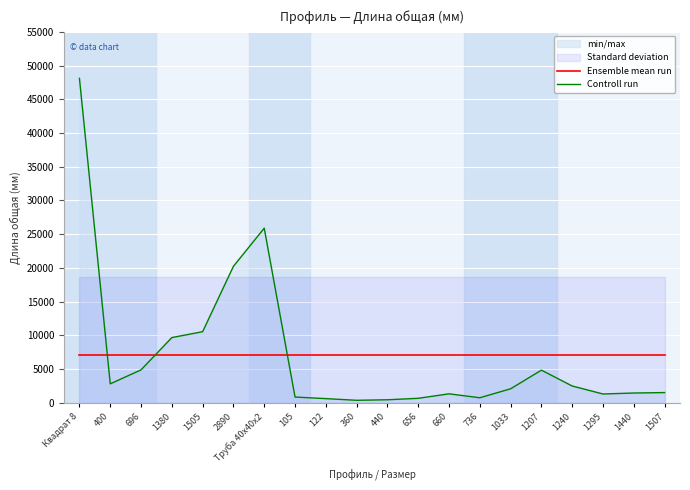

How many lines are shown in the chart?

2